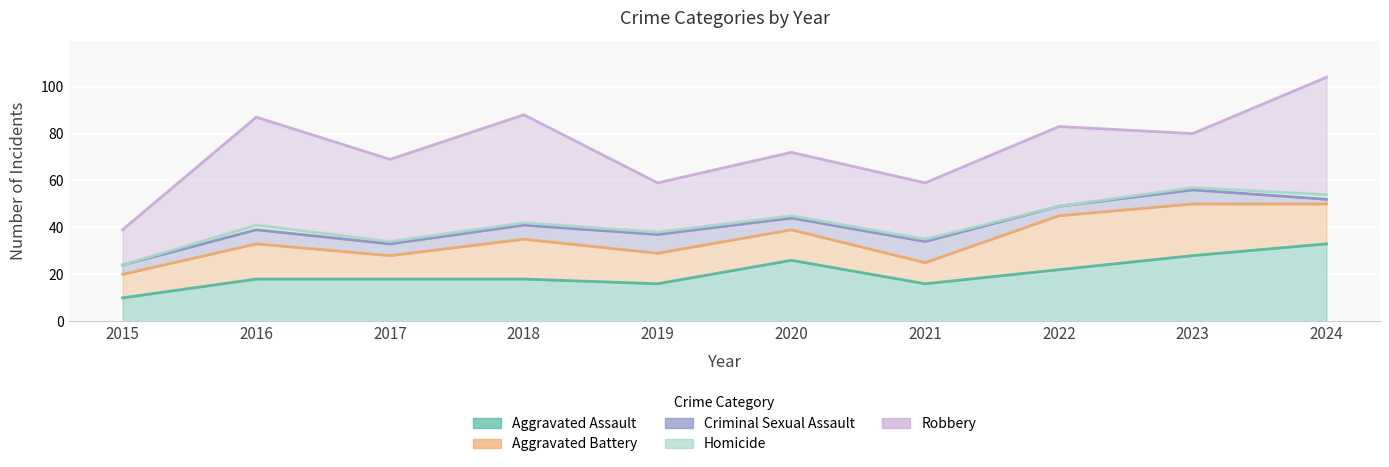

What are all the series names shown in the legend?

Aggravated Assault, Aggravated Battery, Criminal Sexual Assault, Homicide, Robbery